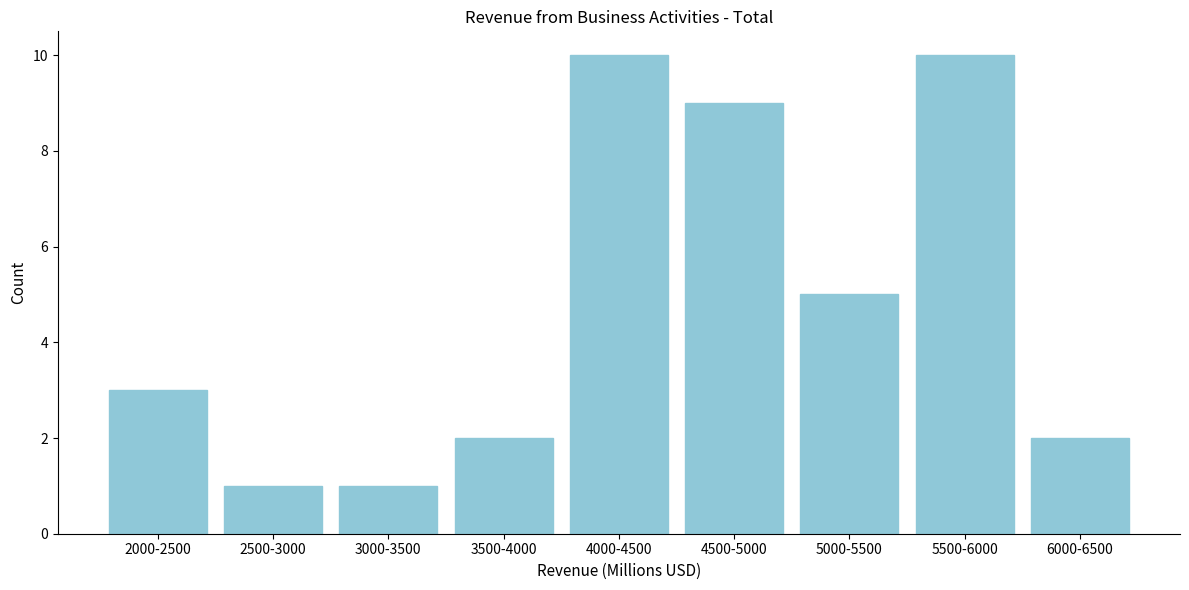

Reading left to right, transcribe all the data shown in this chart.

2000-2500=3	2500-3000=1	3000-3500=1	3500-4000=2	4000-4500=10	4500-5000=9	5000-5500=5	5500-6000=10	6000-6500=2